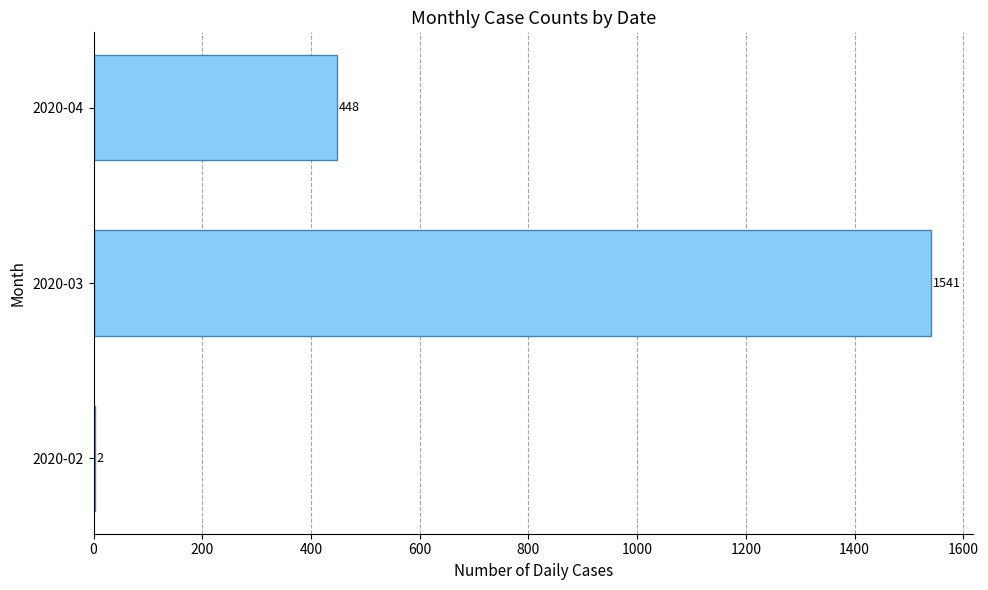

The chart shows a value of 2 at 2020-02. True or false?

True